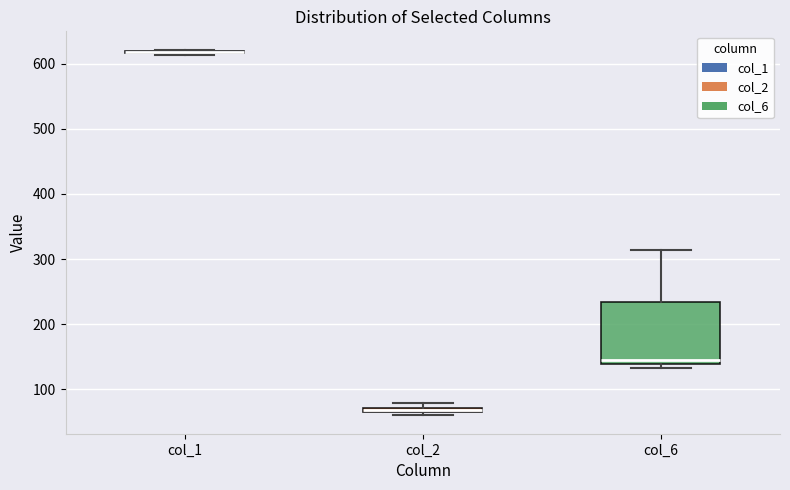

Which box is the tallest, from its lower edge to its upper edge?

col_6